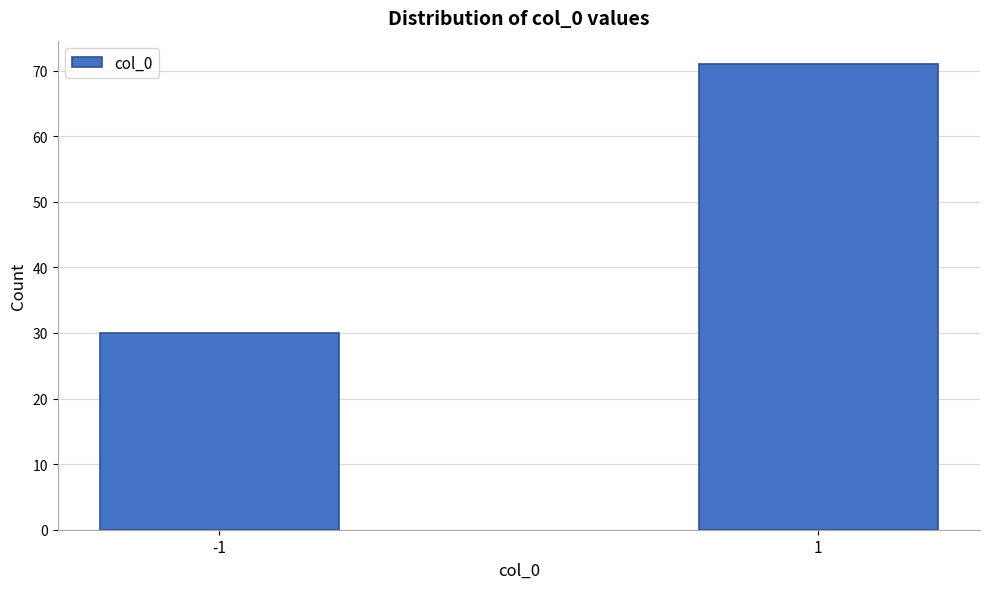

Reading right to left, transcribe all the data shown in this chart.

71	30